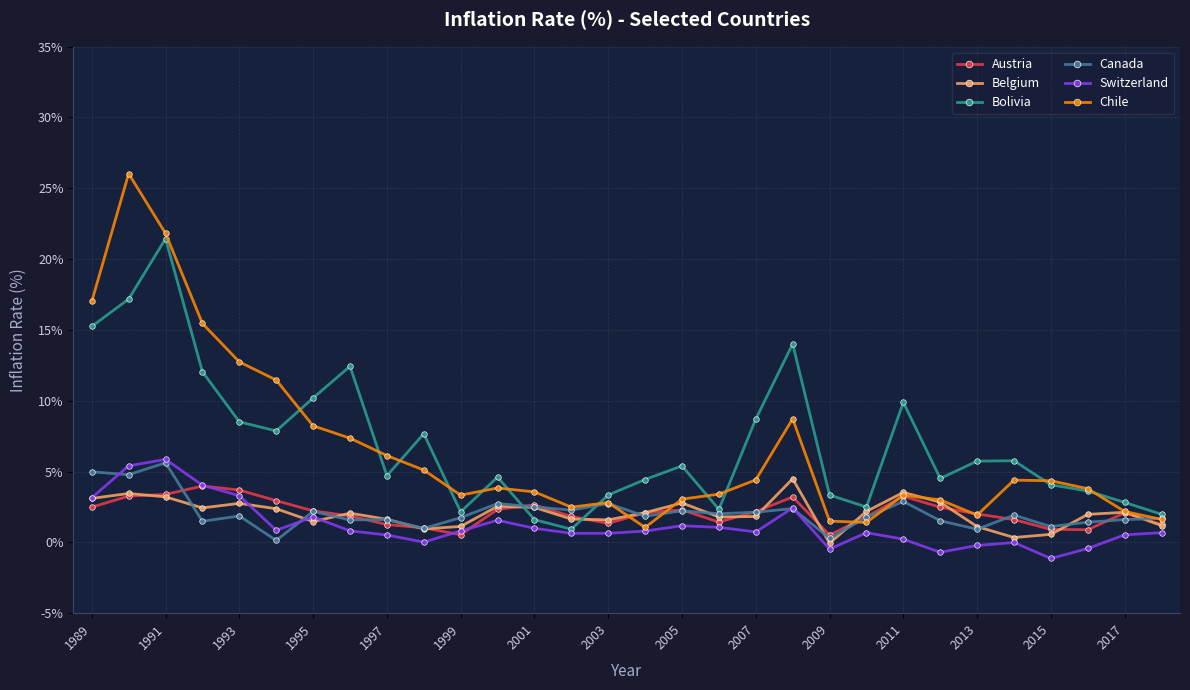

Count the number of data series in this chart.

6